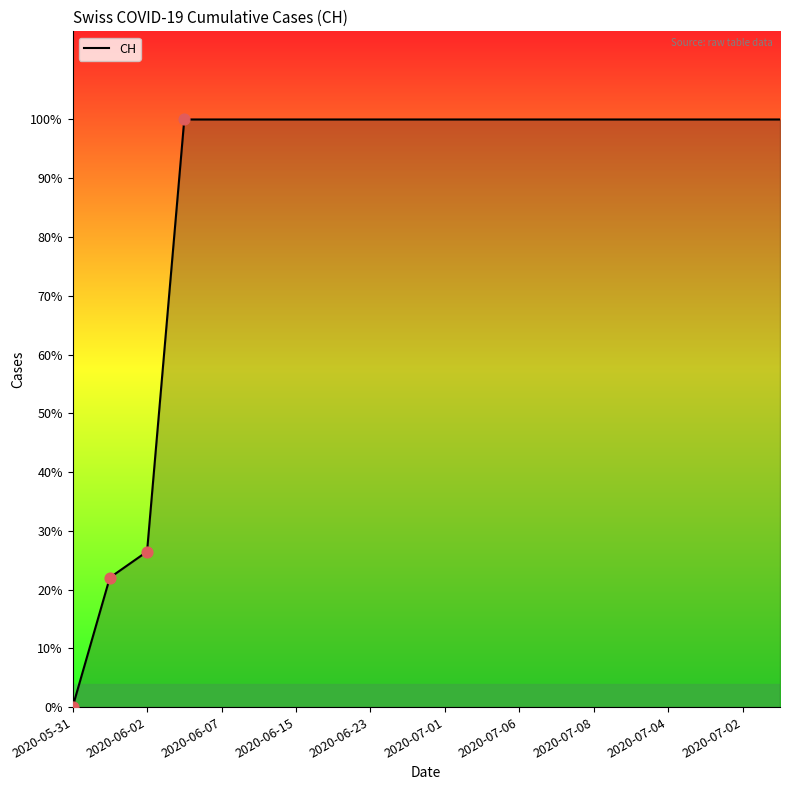

Does the chart have visible grid lines?

No